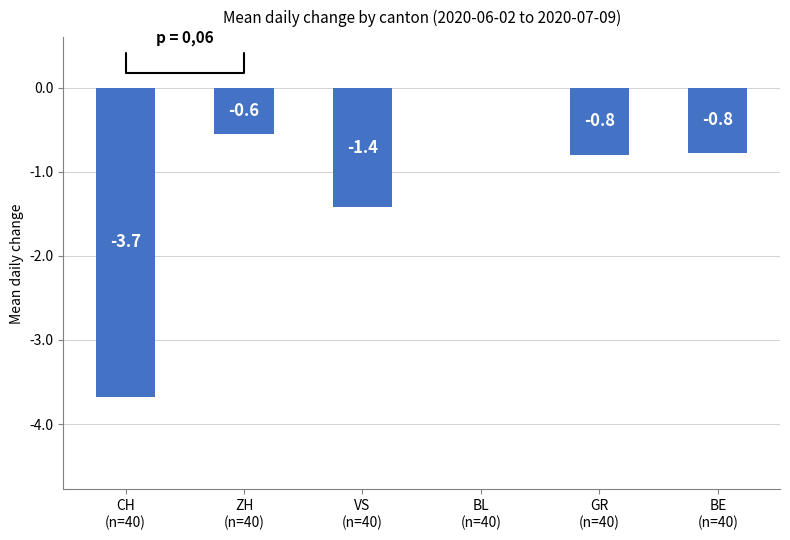

Are the bars grouped side by side (vs. stacked)?

No